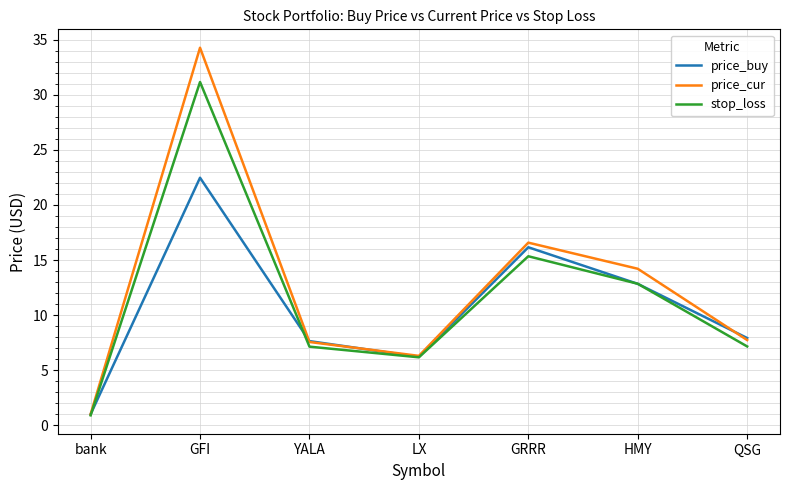

How many lines are shown in the chart?

3